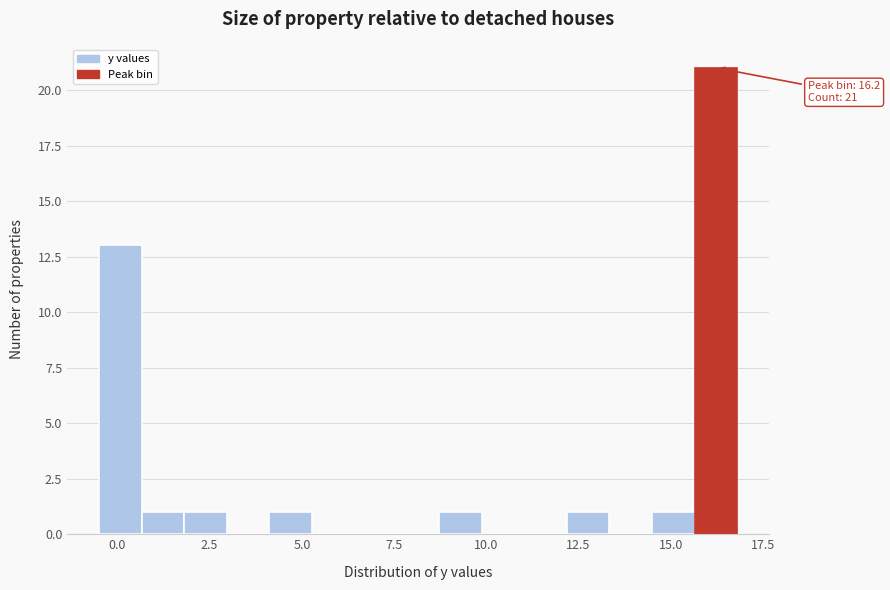

Around what value on the x-axis is the tallest bar? Give the approximate position of its centre, as read against the axis.

16.0